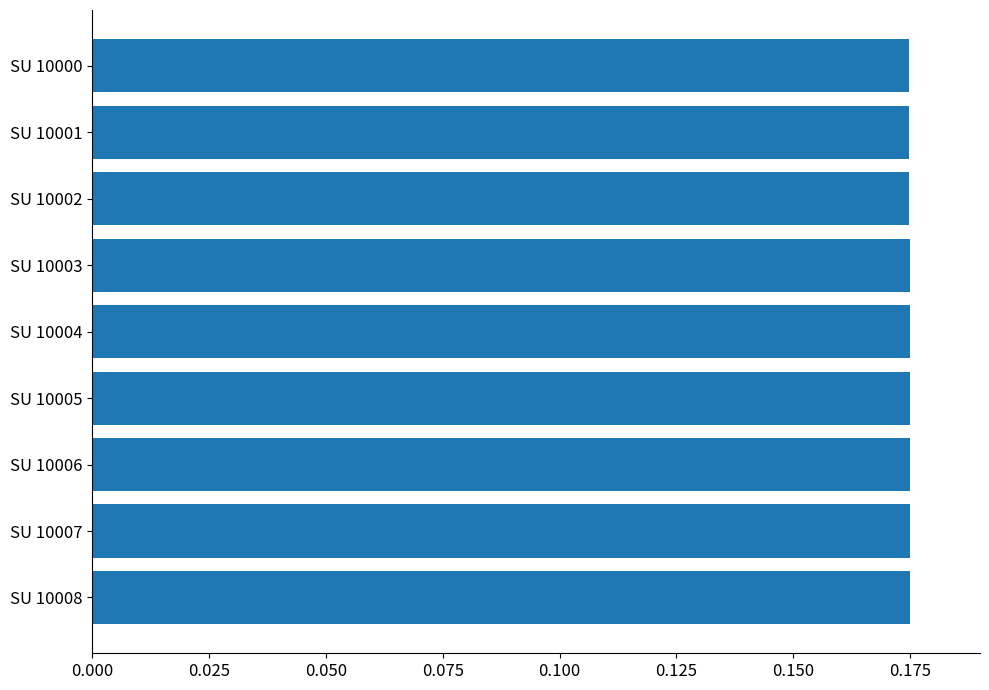

Count the values in the range 0 to 1.

9